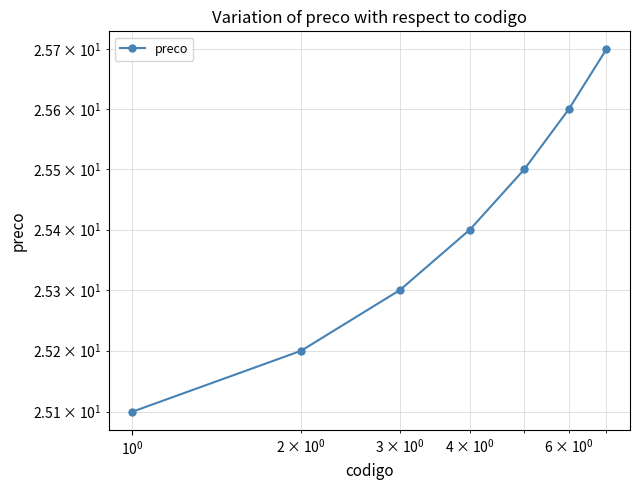

What is the value of the 3rd point from the left?

25.3